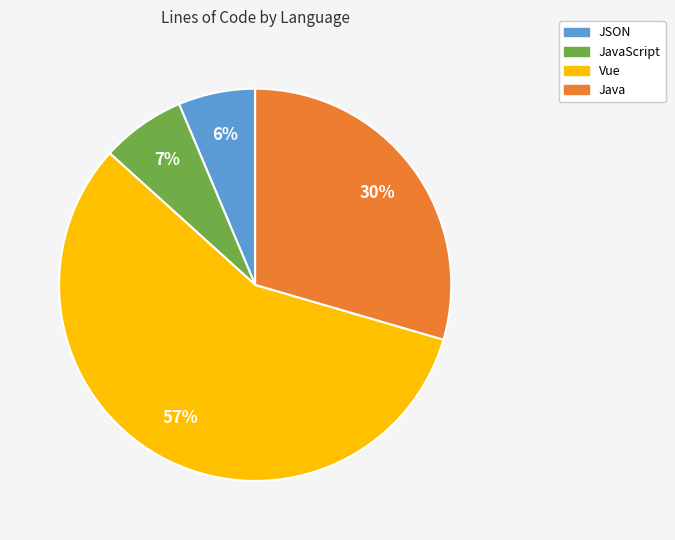

To the nearest percent, what is the average slice percentage?

25%